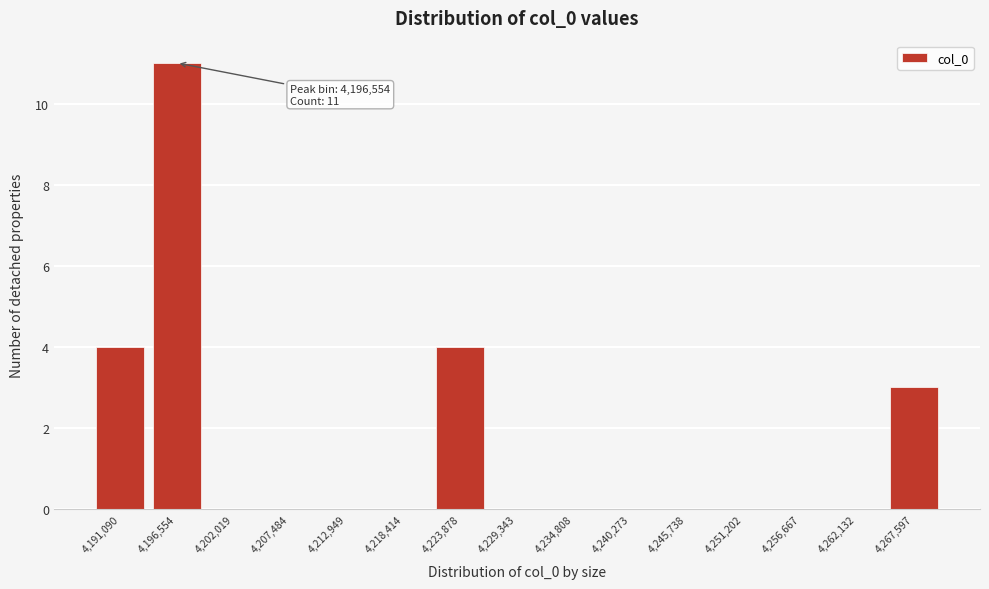

Reading left to right, transcribe all the data shown in this chart.

4,191,090=4	4,196,554=11	4,202,019=0	4,207,484=0	4,212,949=0	4,218,414=0	4,223,878=4	4,229,343=0	4,234,808=0	4,240,273=0	4,245,738=0	4,251,202=0	4,256,667=0	4,262,132=0	4,267,597=3